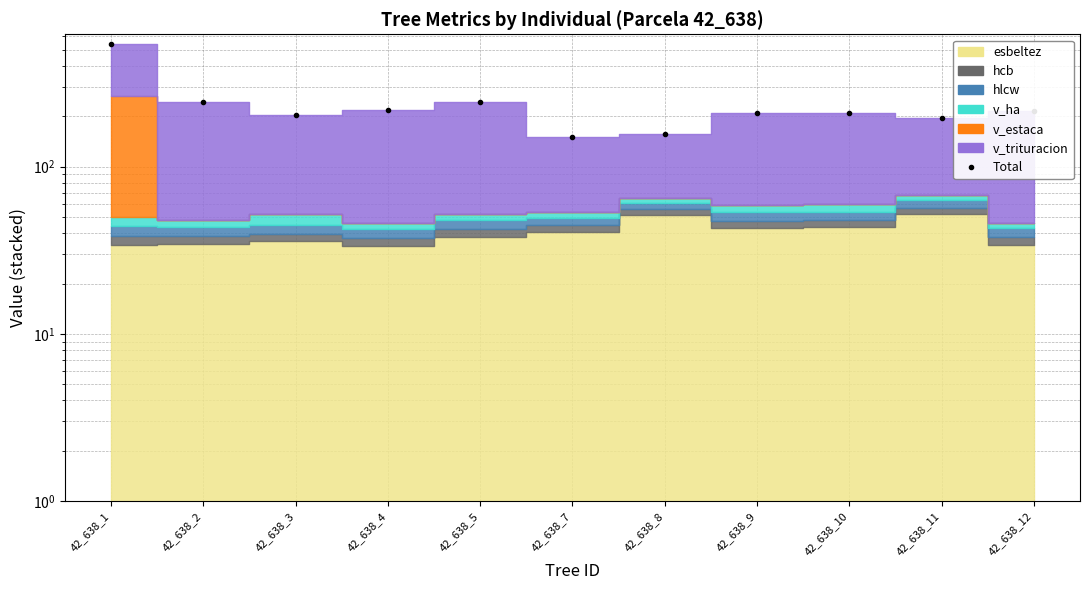

The value at 42_638_7 is 56.7. True or false?

False